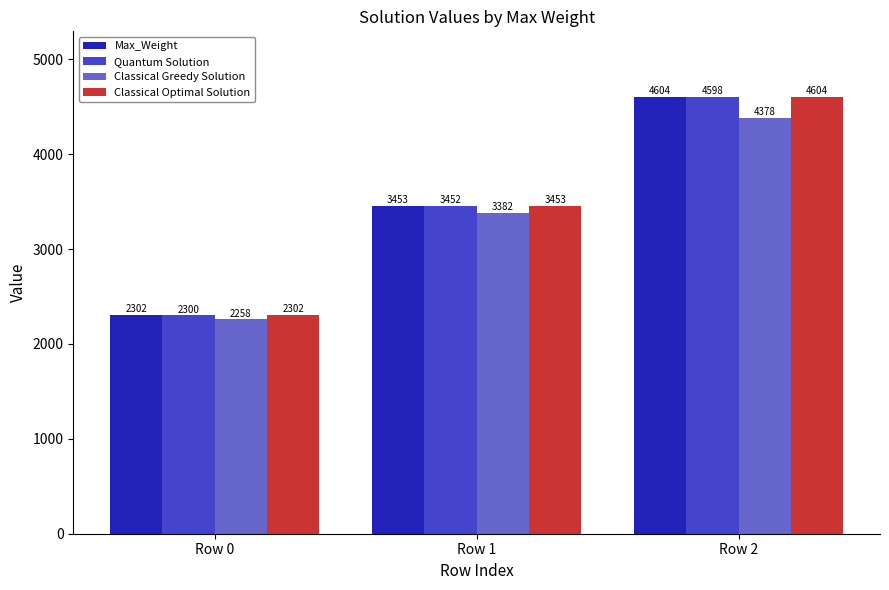

How many Max_Weight values are between 2302 and 4604?

3